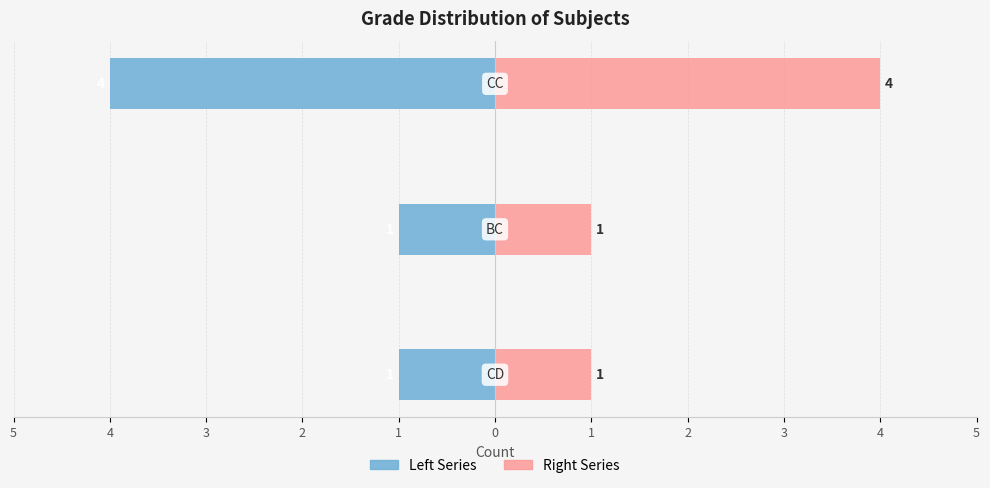

What is the spread (max minus min) of values at 3?

8